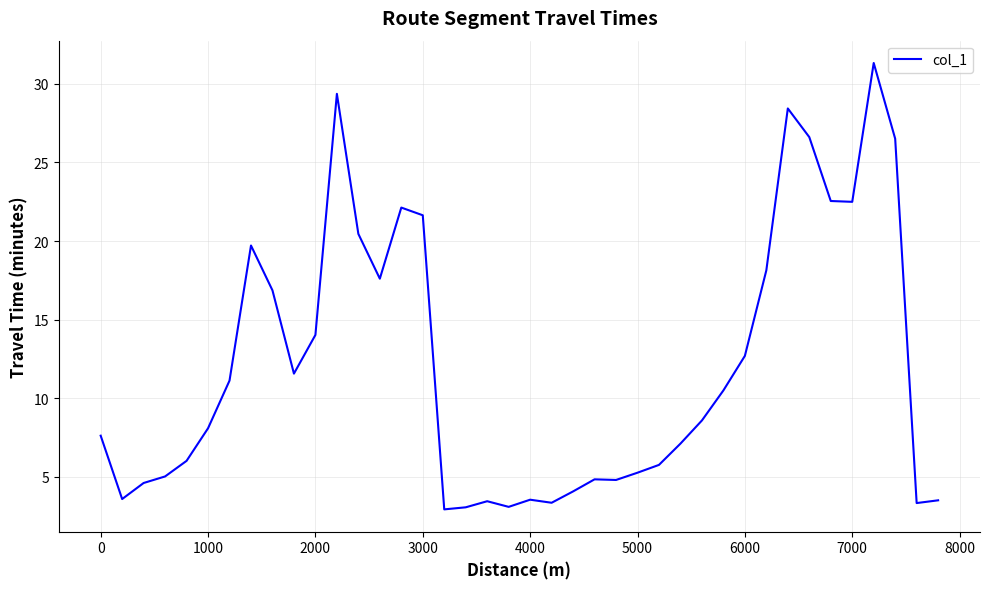

What is the minimum value shown in the chart?

2.9